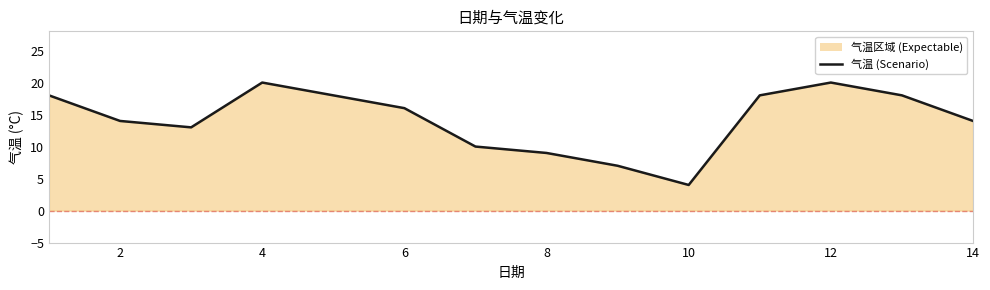

What is the difference between the values at 12 and 10?

16